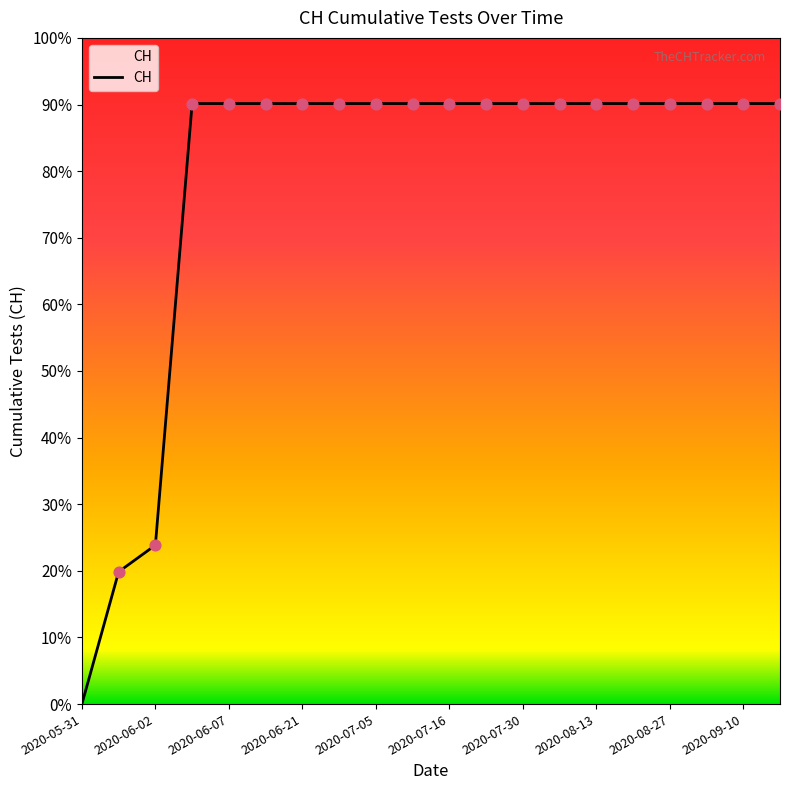

Does the chart have visible grid lines?

No